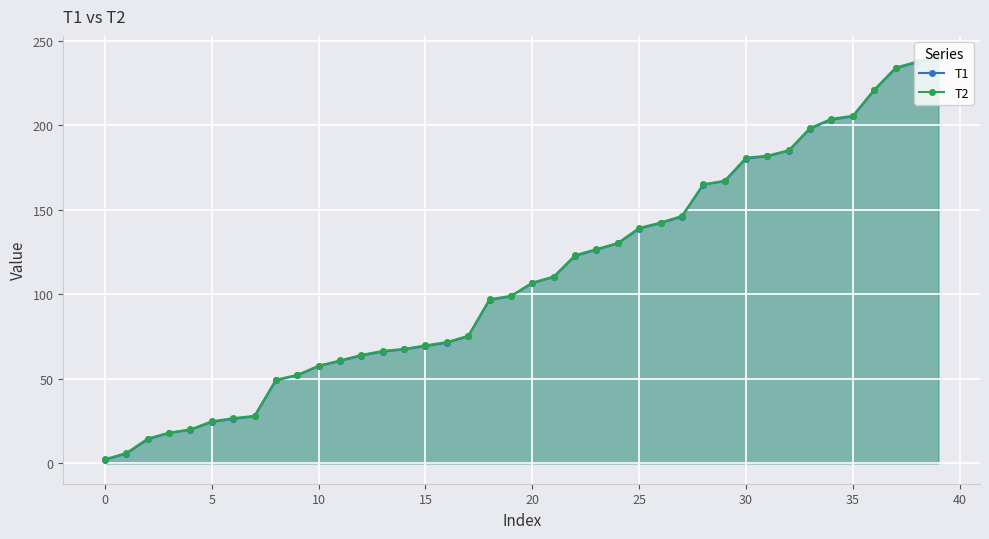

The value of T2 at 12 is 19.3. True or false?

False